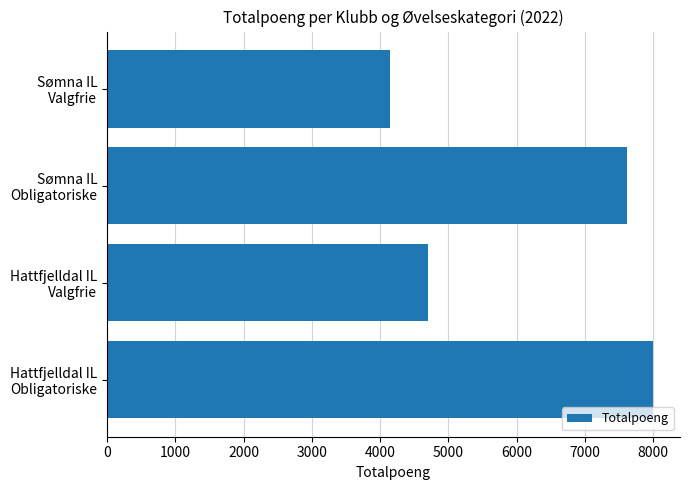

What is the maximum value shown in the chart?

7992